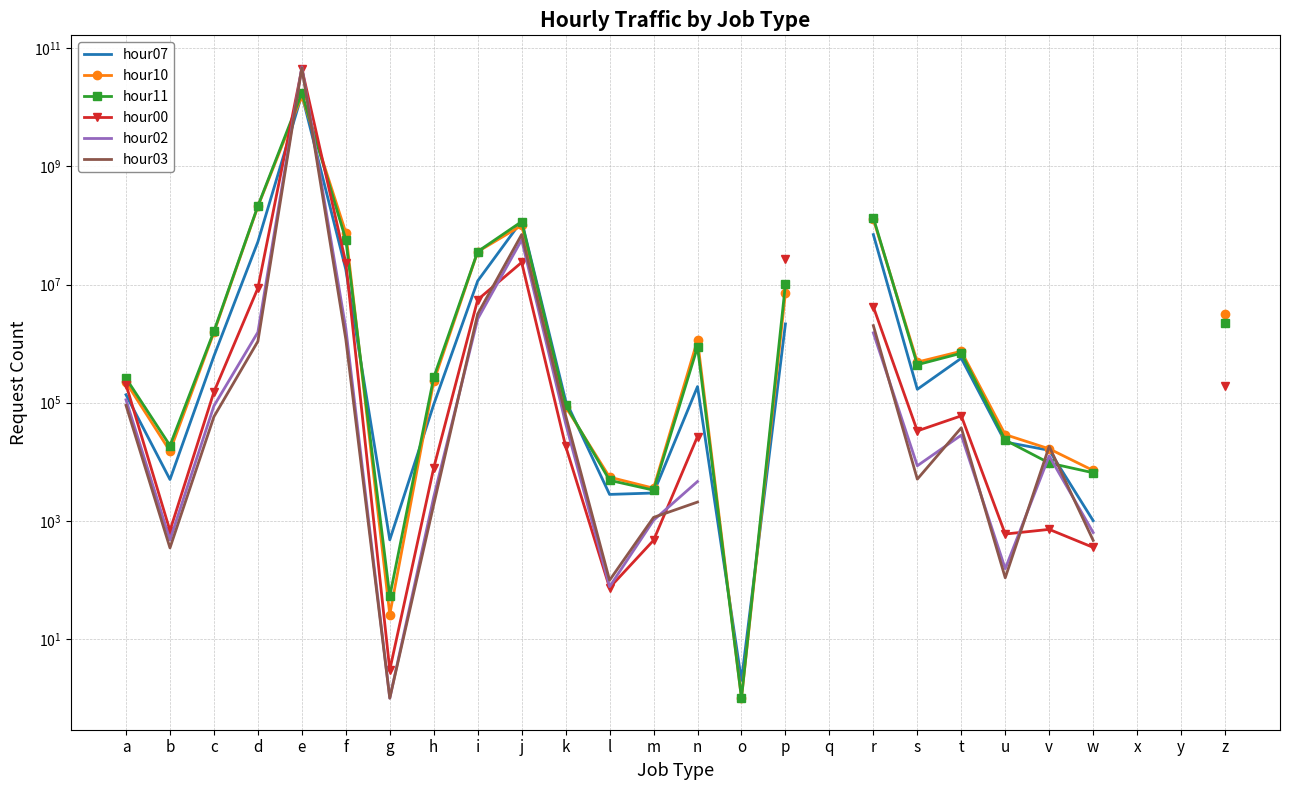

What is the sum of the hour02 values at z and a?

1687091.0